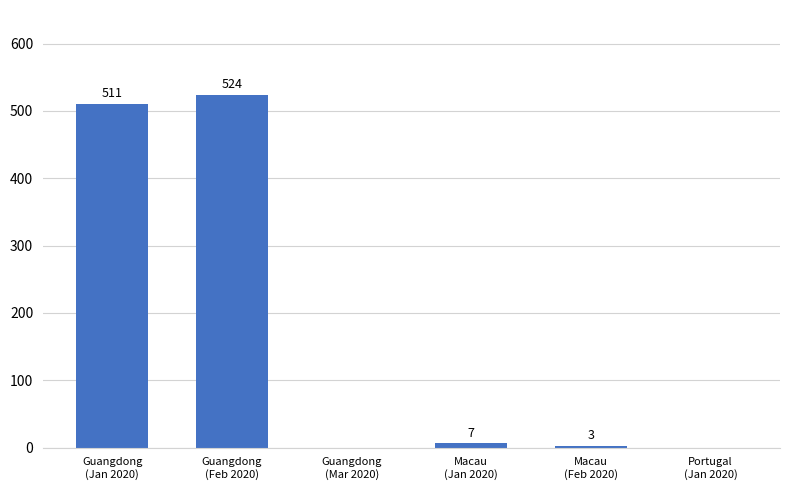

Where is the data nearest to the value 262?

Guangdong
(Jan 2020)